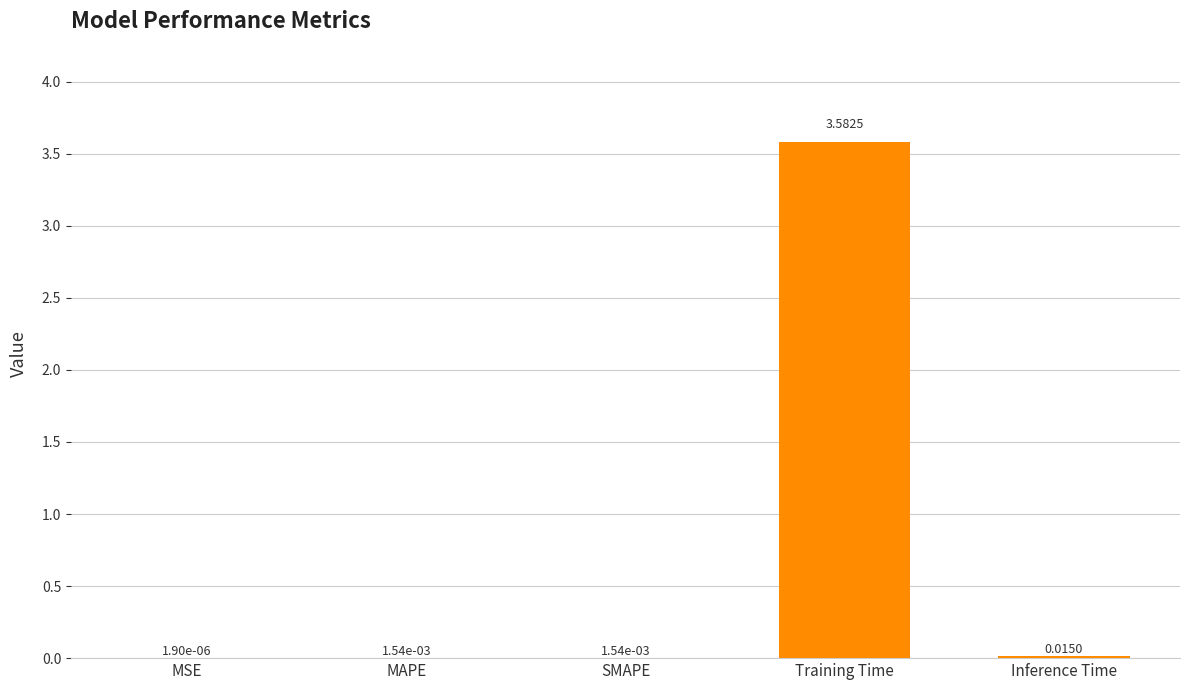

Between MAPE and Inference Time, which is larger?

Inference Time